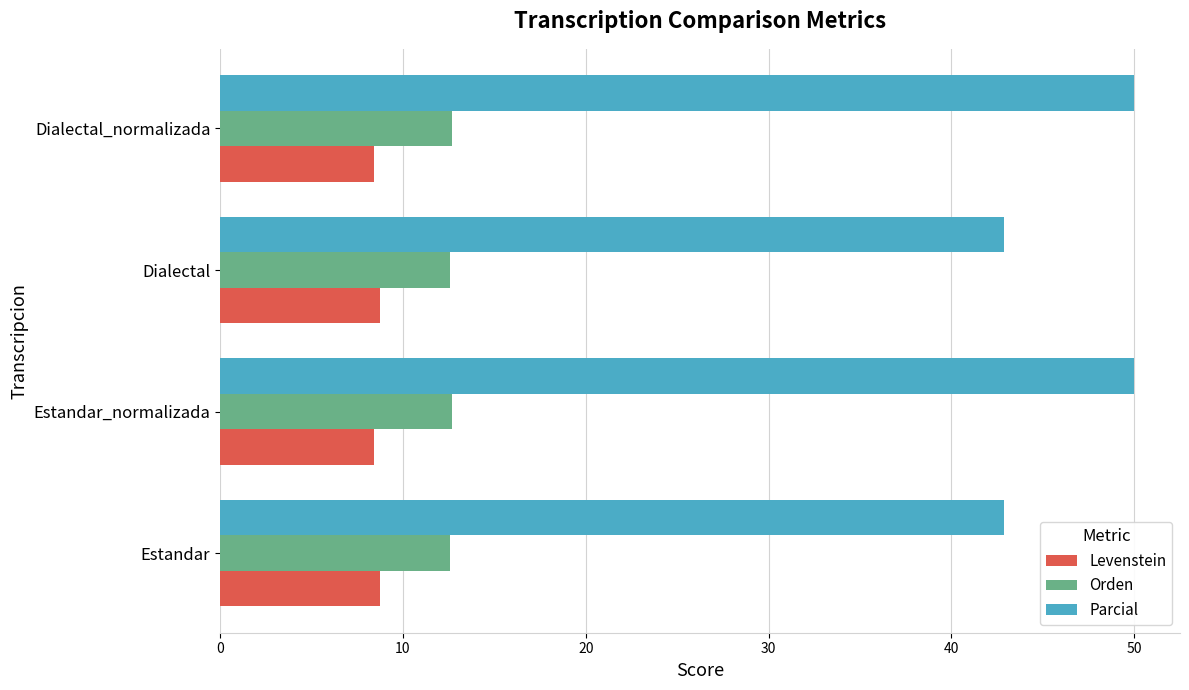

Read the Parcial value at Dialectal.

42.9